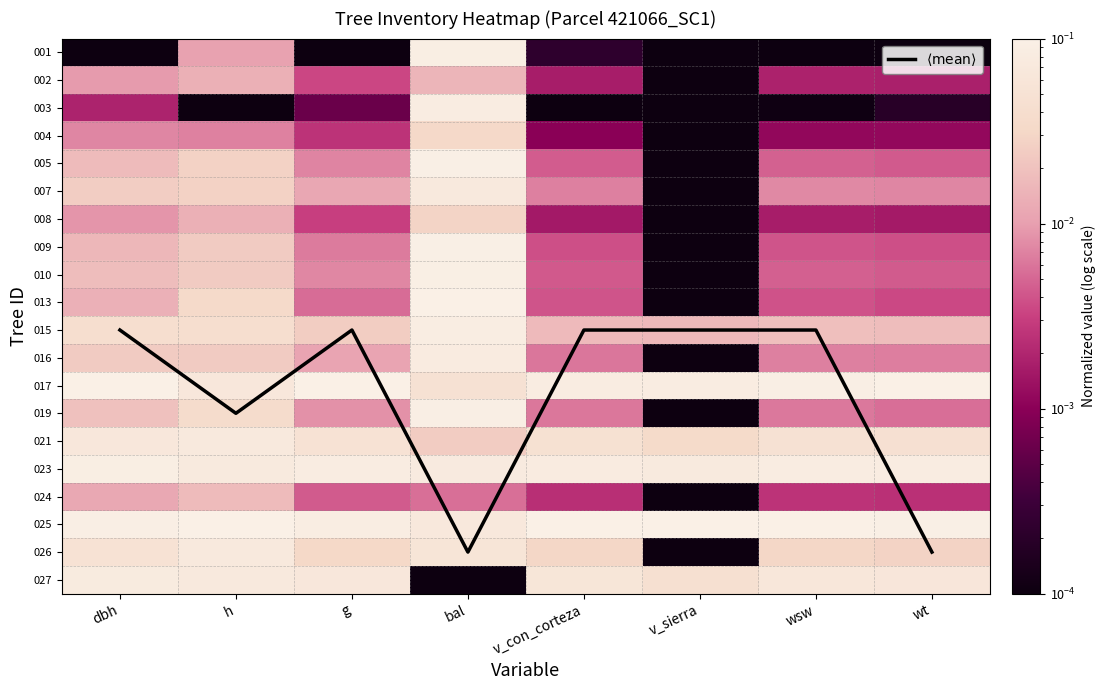

What is the difference between the maximum and minimum values in the 015 series?

0.1